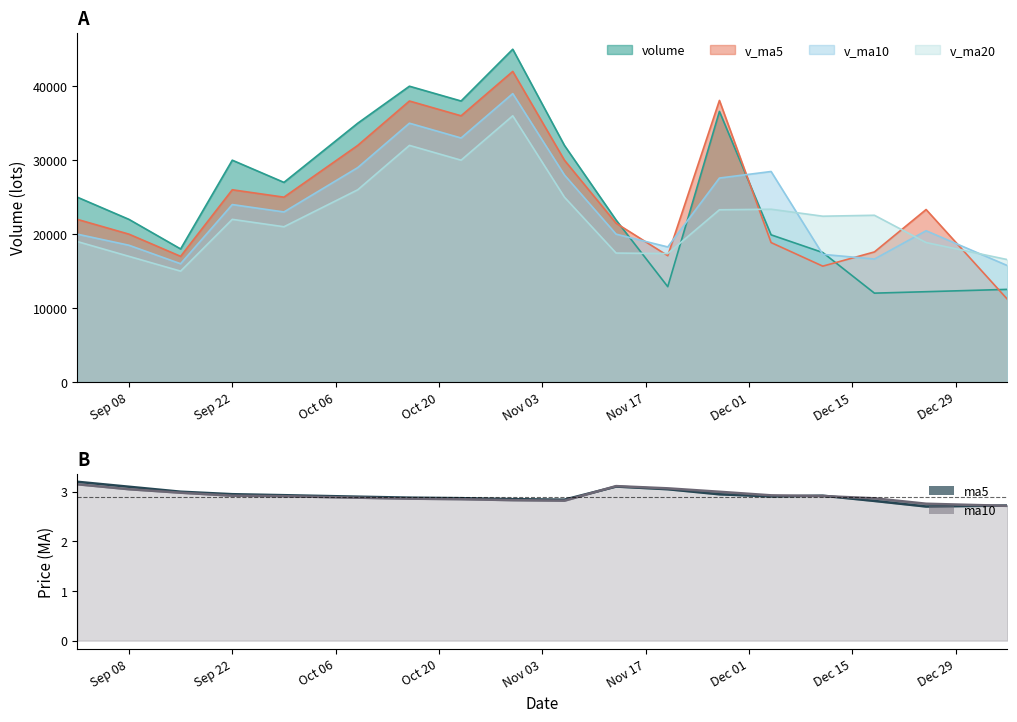

Between 2020-12-18 and 2020-10-09, which is larger?

2020-10-09